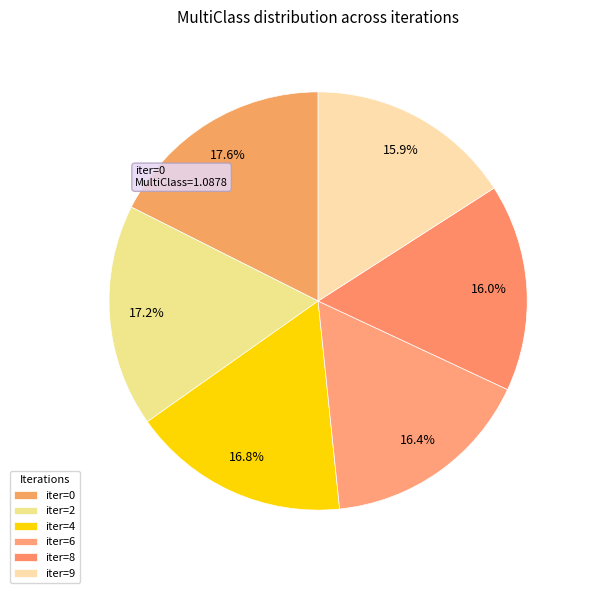

Which slice is the smallest?

9